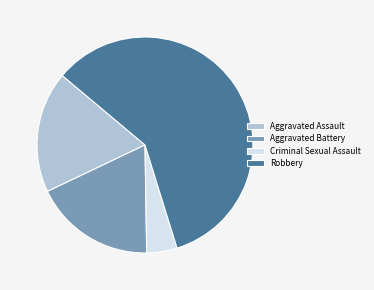

Combined, do Aggravated Assault and Criminal Sexual Assault account for over 50%?

No